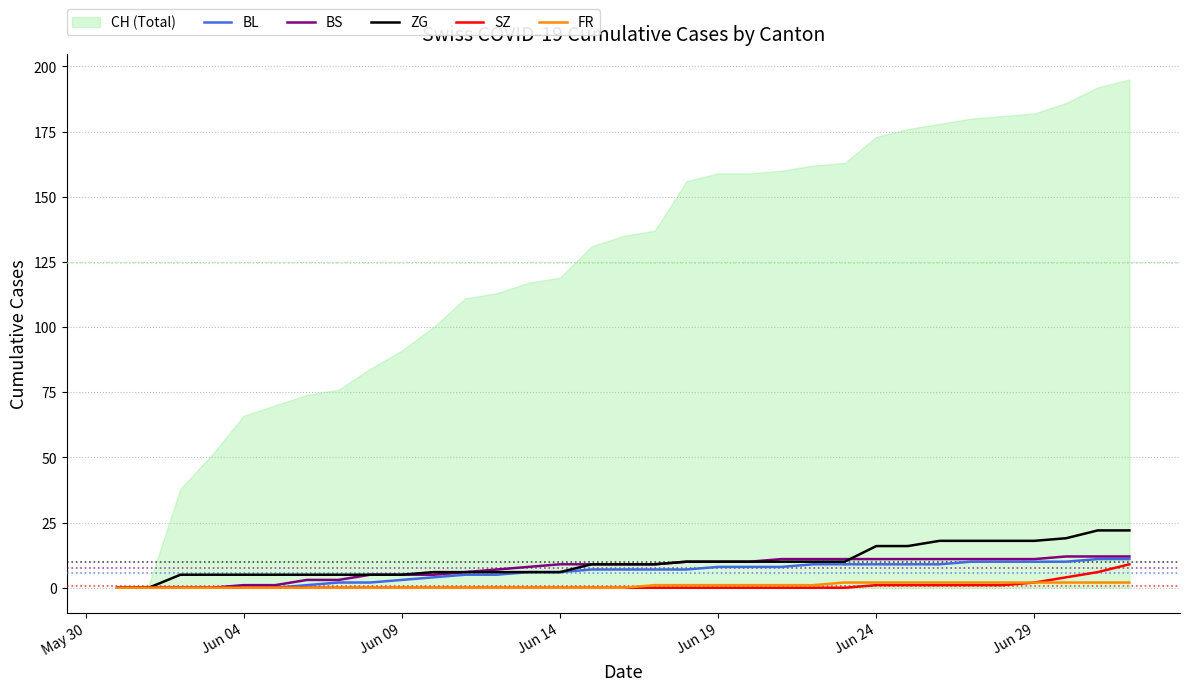

How many positive values does the ZG series have?

31